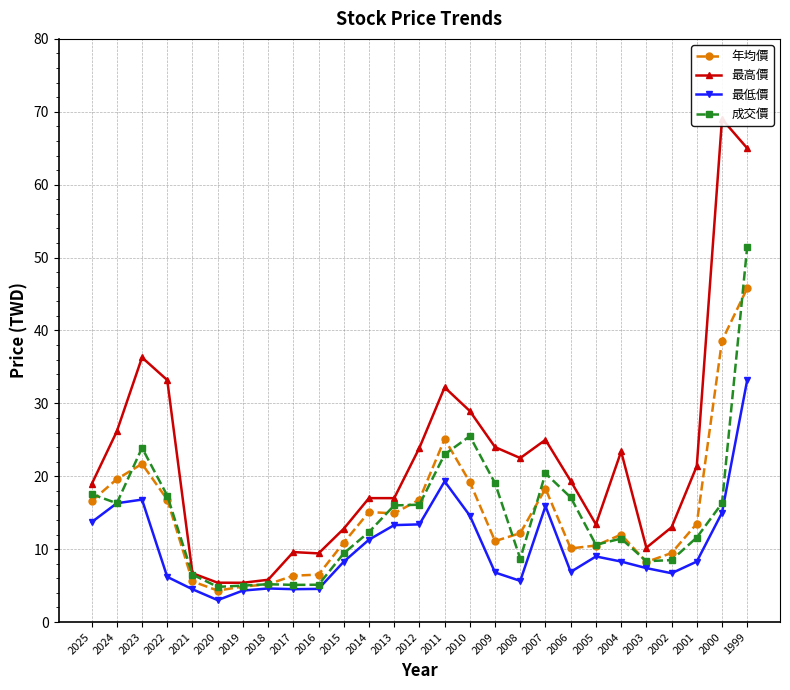

List the labels in order of 年均價 value, smallest first.

2020, 2019, 2018, 2021, 2017, 2016, 2003, 2002, 2006, 2005, 2015, 2009, 2004, 2008, 2001, 2013, 2014, 2025, 2022, 2012, 2007, 2010, 2024, 2023, 2011, 2000, 1999